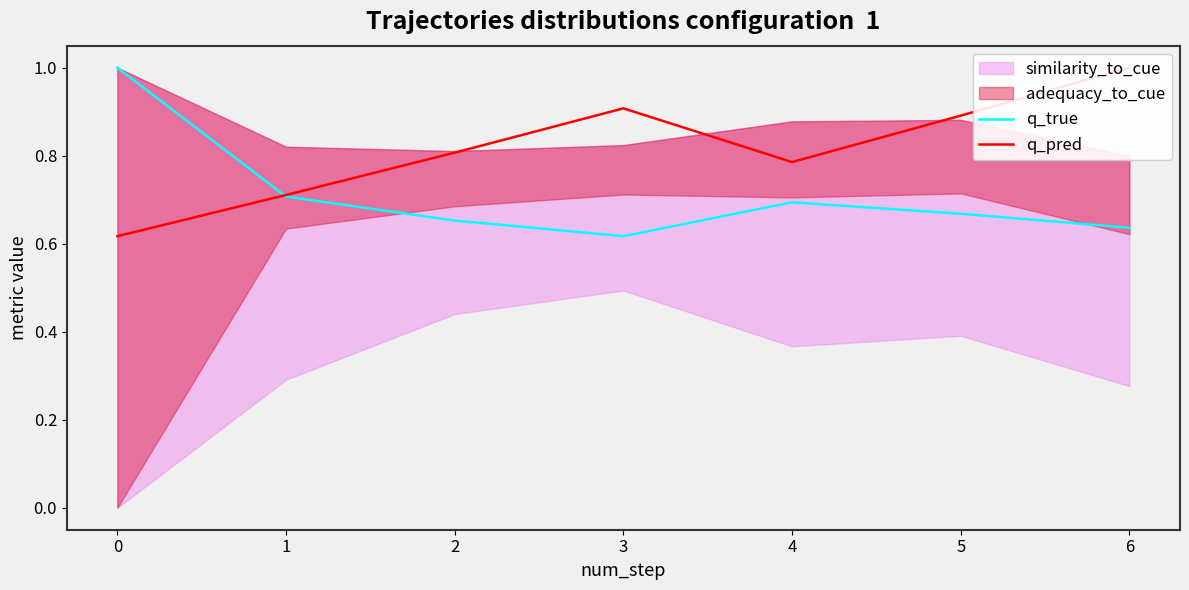

What is the highest value of the q_true series?

1.0